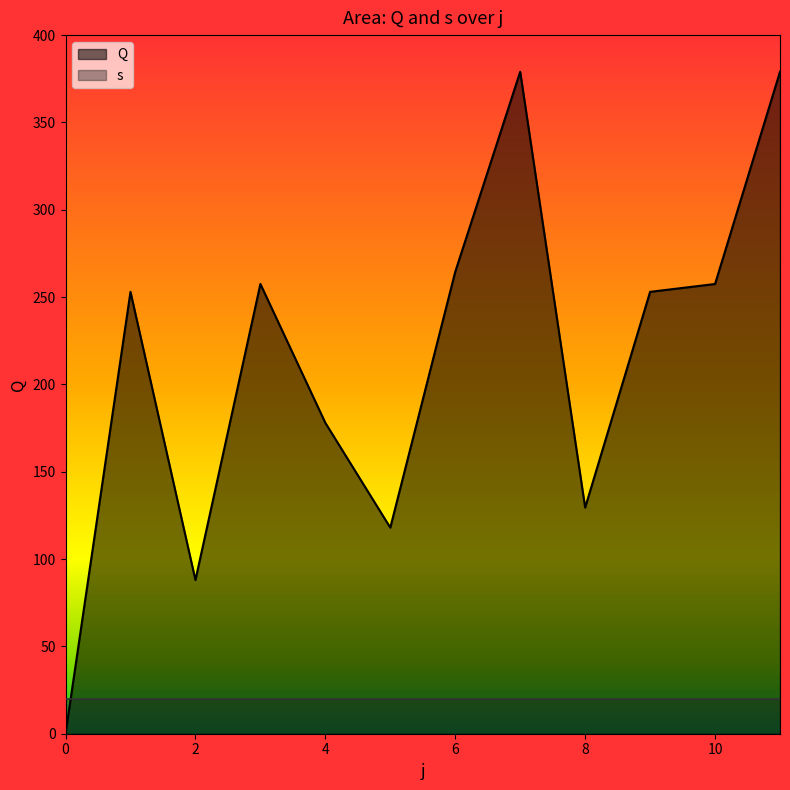

Reading right to left, transcribe all the data shown in this chart.

Q: 379.0	257.5	253.0	129.5	379.0	264.5	118.0	178.0	257.5	88.0	253.0	0.0
s: 20.0	20.0	20.0	20.0	20.0	20.0	20.0	20.0	20.0	20.0	20.0	20.0